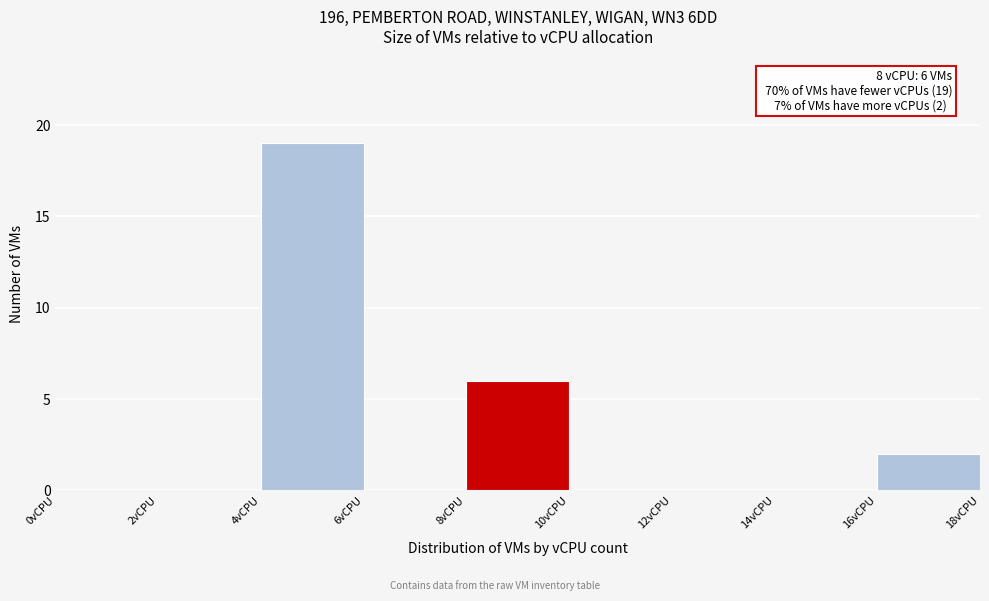

Which range on the x-axis has the tallest bar?

4 to 6